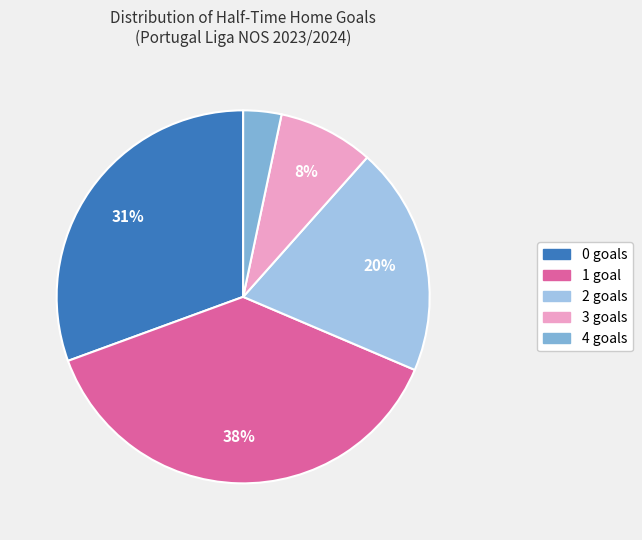

Rank the categories by value from highest to lowest.

1, 0, 2, 3, 4